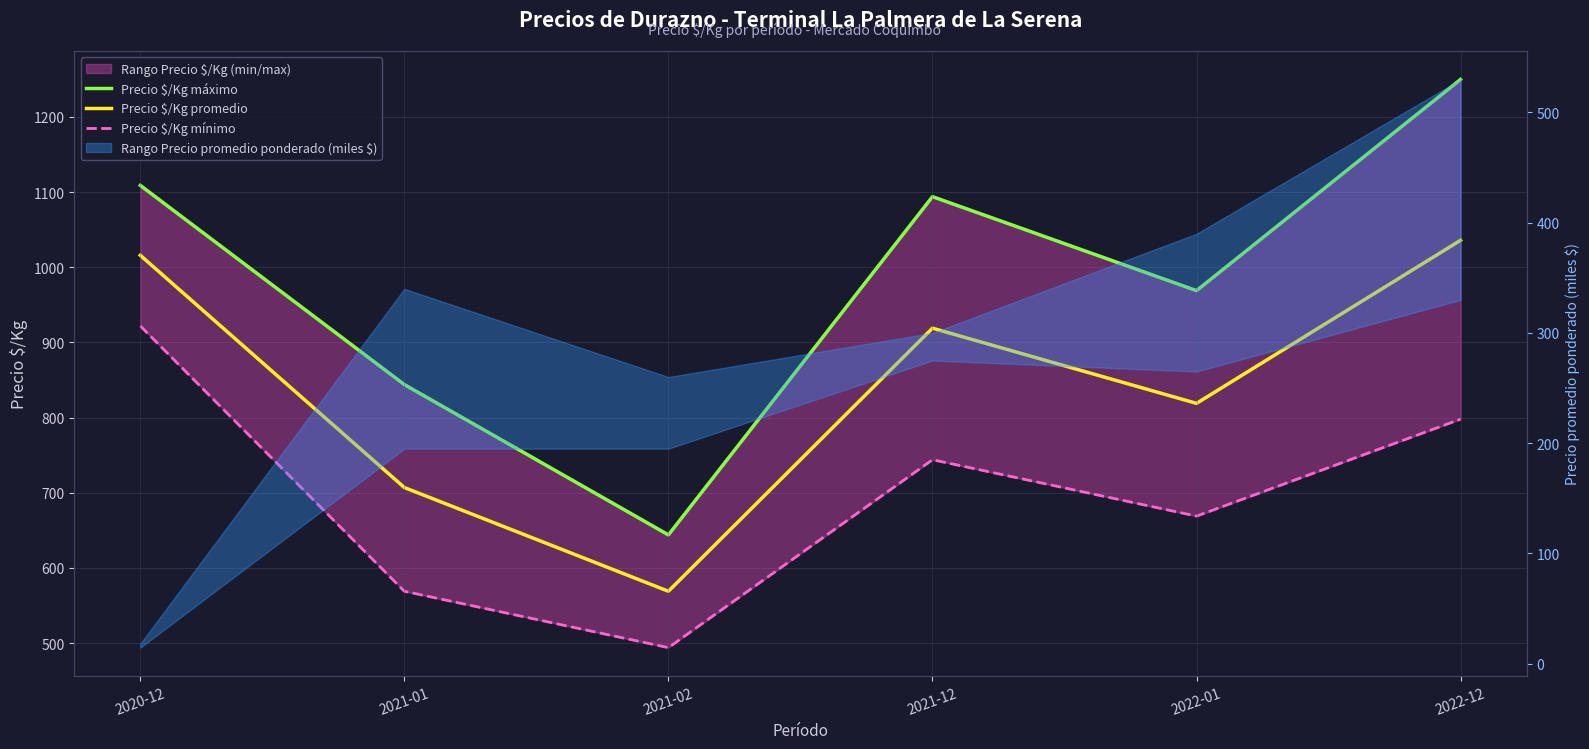

Where is the first local minimum for Precio $/Kg máximo?

2021-02